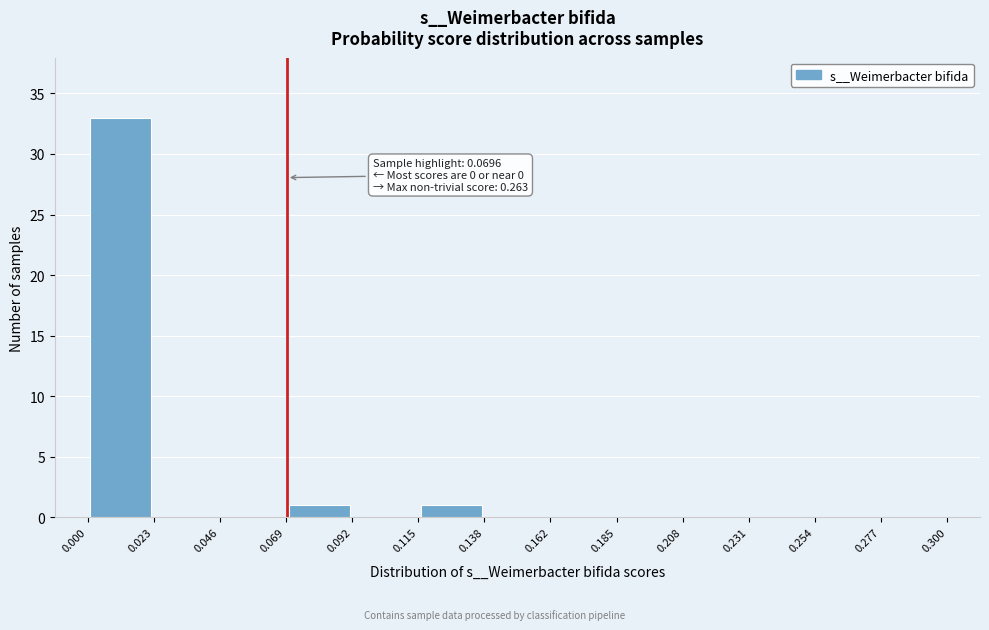

Which range on the x-axis has the tallest bar?

0.000 to 0.023